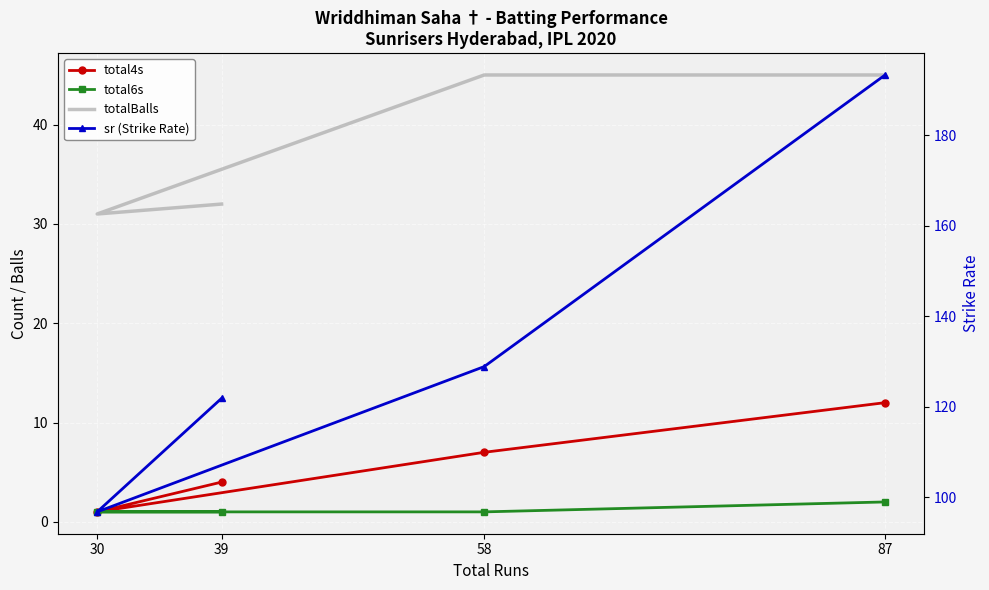

What is the difference between the maximum and minimum values in the sr (Strike Rate) series?

96.6